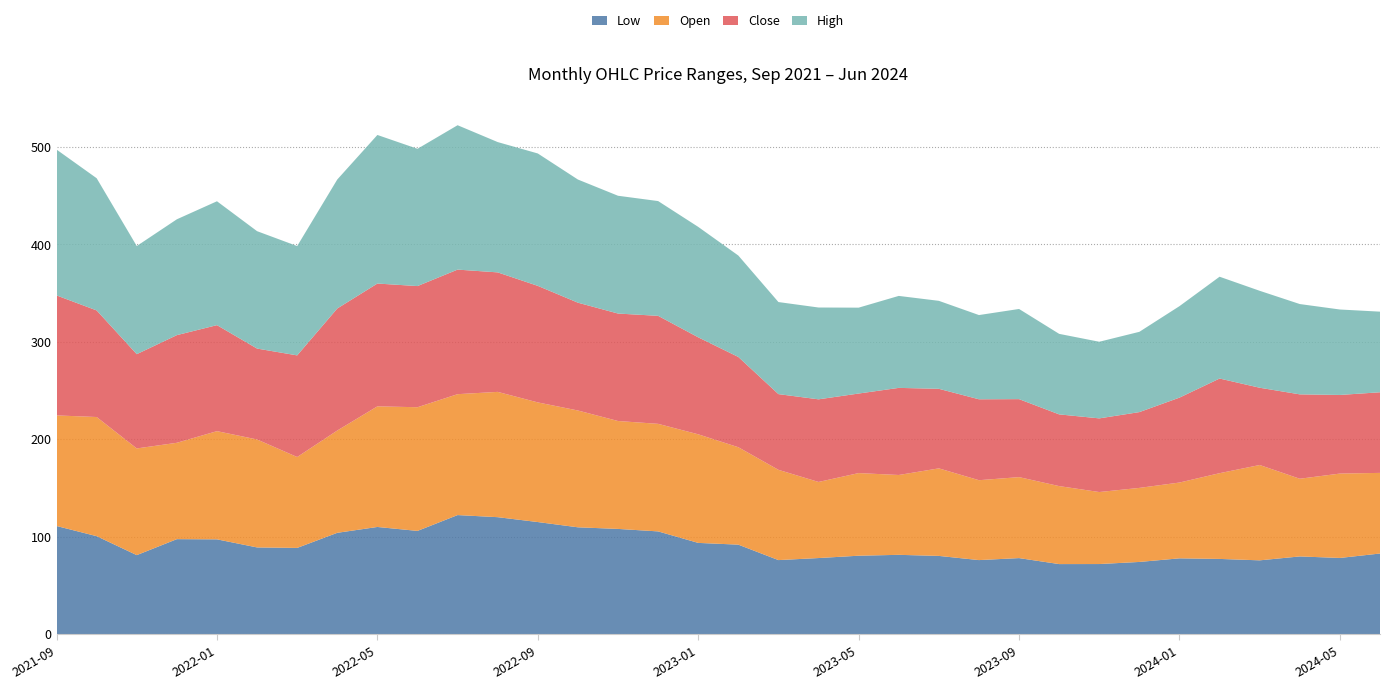

Reading left to right, list all the values displayed in this chart.

Low: 111.0	100.5	81.1	97.5	97.3	89.0	88.5	104.0	110.0	106.0	122.2	120.0	115.0	109.7	108.0	105.5	93.7	91.8	76.0	78.1	80.5	81.4	80.3	76.0	78.0	71.9	72.0	74.1	77.8	77.2	75.8	79.8	78.2	82.8
Open: 113.5	122.3	109.5	98.9	111.0	110.8	93.3	105.0	123.8	127.0	124.1	128.6	122.8	119.9	110.8	110.4	111.5	100.0	92.7	78.1	84.8	82.0	89.8	82.0	83.1	80.0	73.9	76.0	77.8	88.0	97.8	79.8	86.6	82.8
Close: 123.2	109.4	96.8	110.5	108.8	93.3	104.3	125.2	126.0	124.3	127.8	122.7	119.6	110.7	110.3	110.8	99.5	92.7	77.7	84.8	81.7	89.4	81.7	83.0	80.0	73.6	75.6	77.8	87.2	97.2	79.3	86.6	80.7	82.8
High: 149.7	135.7	111.0	118.9	127.2	120.5	112.2	132.4	152.5	140.9	148.2	133.8	135.9	126.4	120.9	117.8	113.3	104.1	94.5	94.2	88.2	94.4	90.3	86.5	92.5	82.7	78.7	82.4	93.9	104.5	99.5	92.7	87.7	82.8